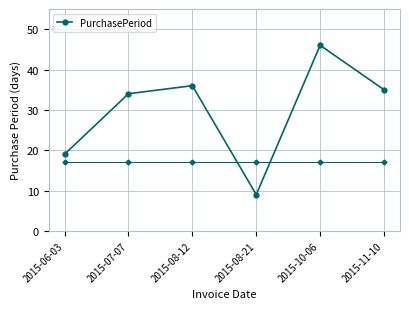

What is the maximum value shown in the chart?

46